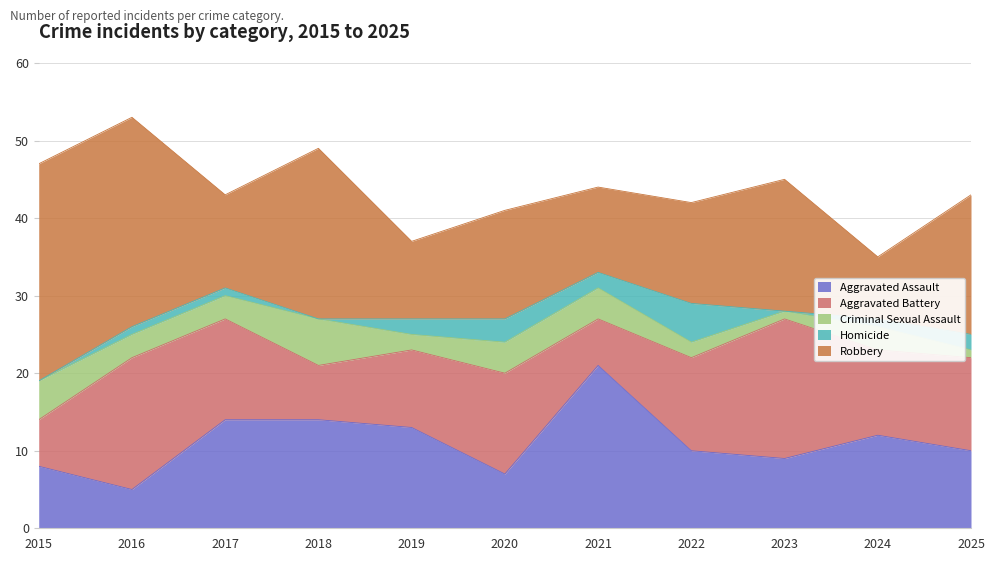

What is the difference between the Aggravated Assault values at 2022 and 2021?

11